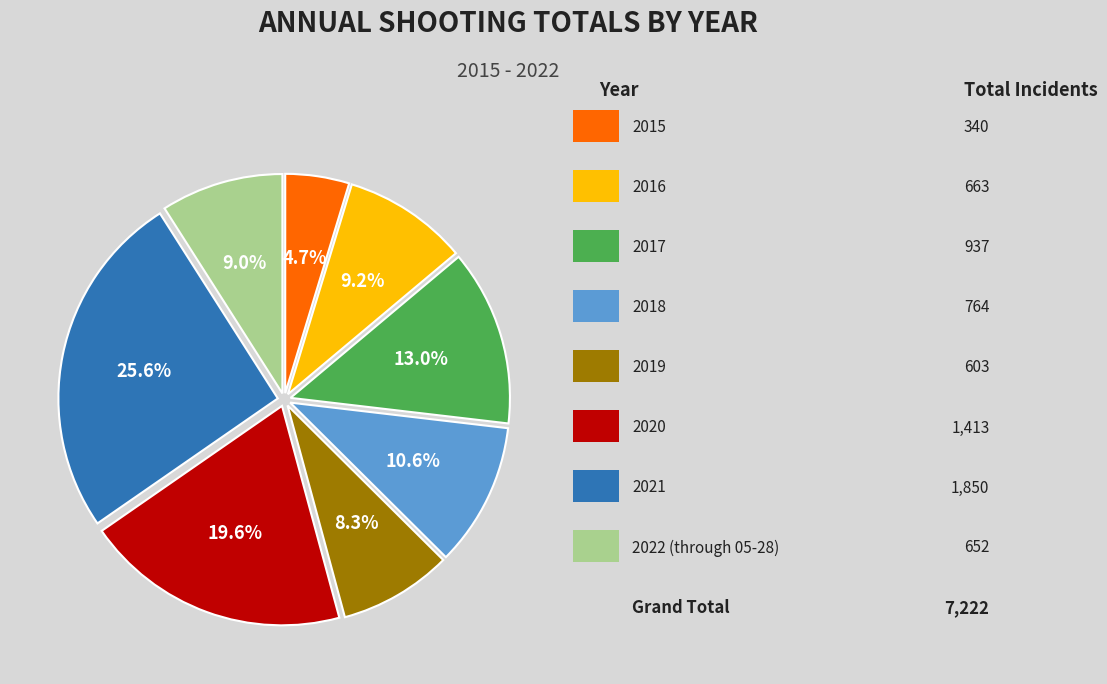

Is there any slice that represents more than half of the pie?

No